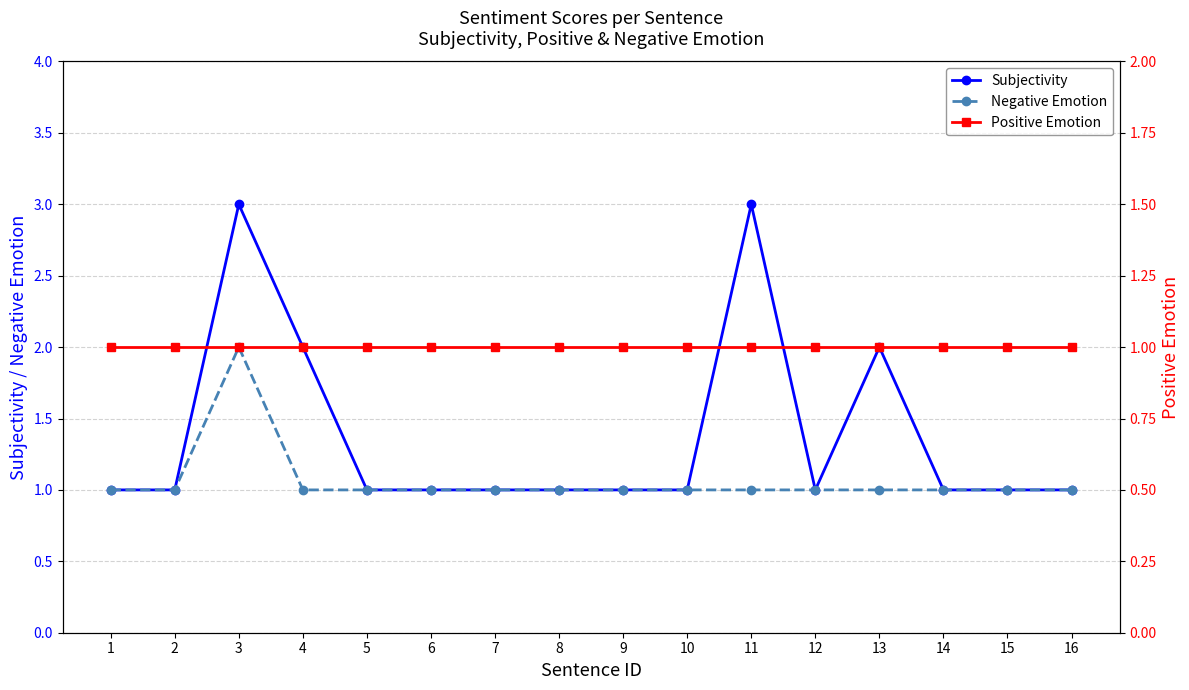

Reading right to left, list all the values displayed in this chart.

Subjectivity: 1	1	1	2	1	3	1	1	1	1	1	1	2	3	1	1
Negative Emotion: 1	1	1	1	1	1	1	1	1	1	1	1	1	2	1	1
Positive Emotion: 1	1	1	1	1	1	1	1	1	1	1	1	1	1	1	1